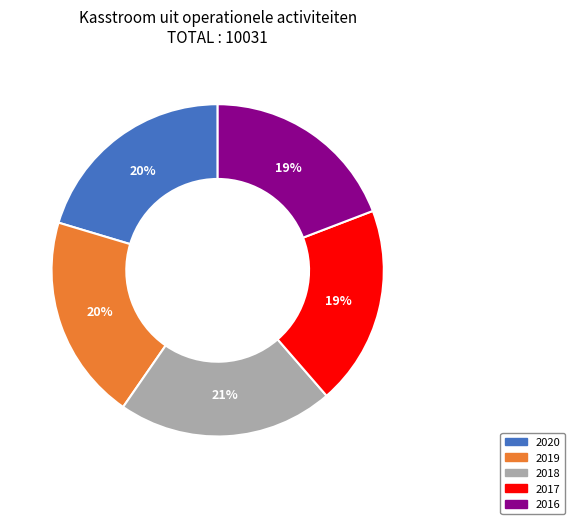

Is 2016 the majority of the pie?

No